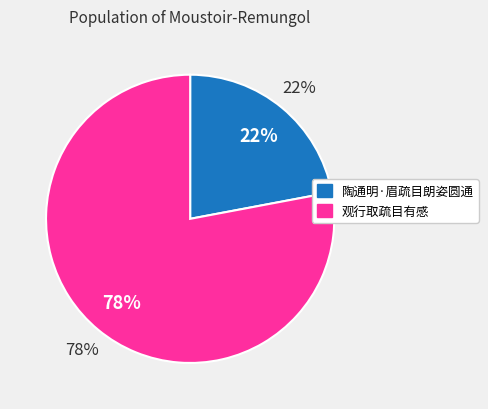

True or false: 陶通明·眉疏目朗姿圆通 accounts for 29% of the total.

False